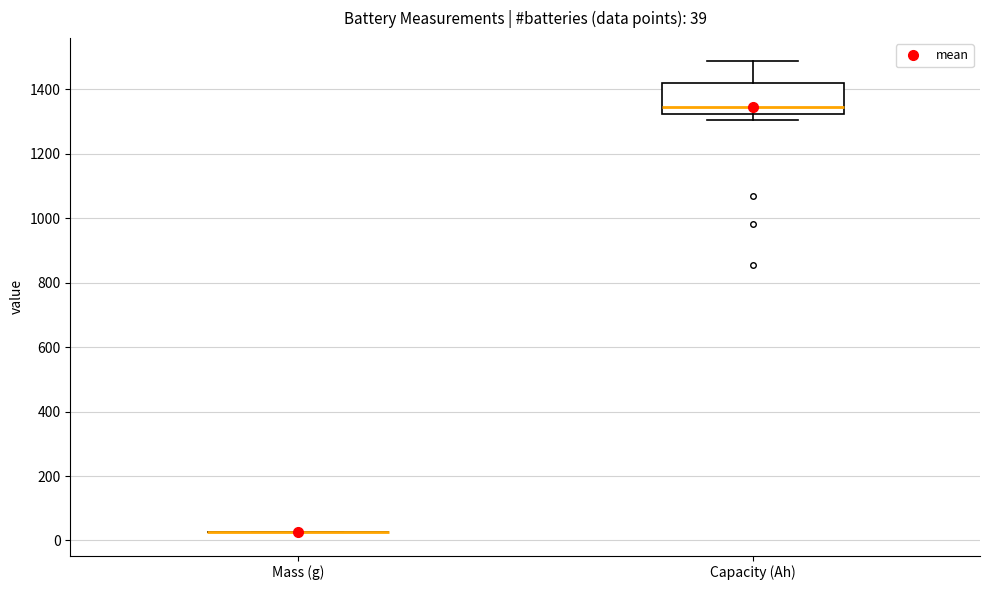

Which box is the tallest, from its lower edge to its upper edge?

Capacity (Ah)